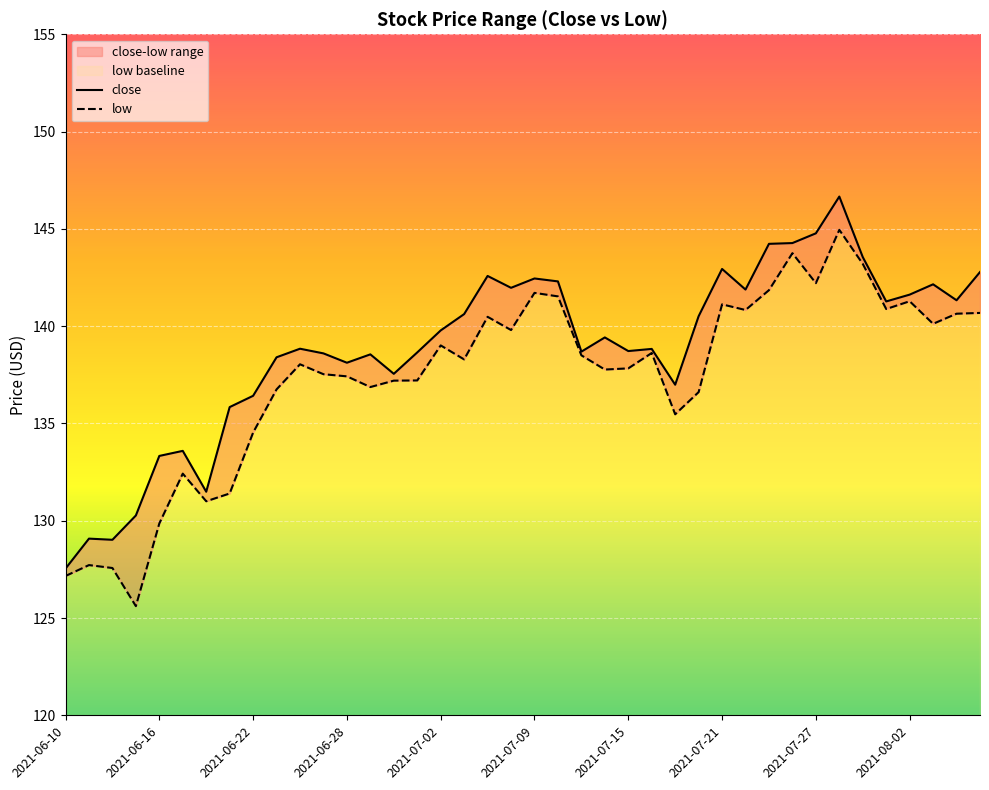

Is this an area chart (filled region under the line)?

No